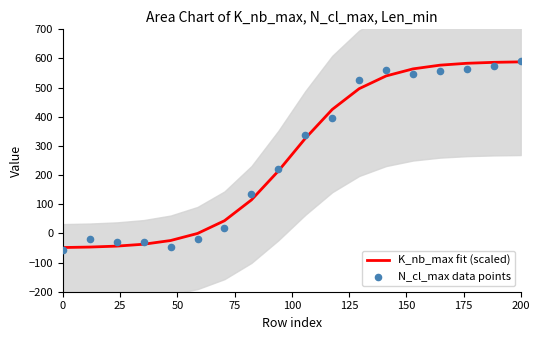

Which series reaches the maximum Y coordinate?

N_cl_max data points